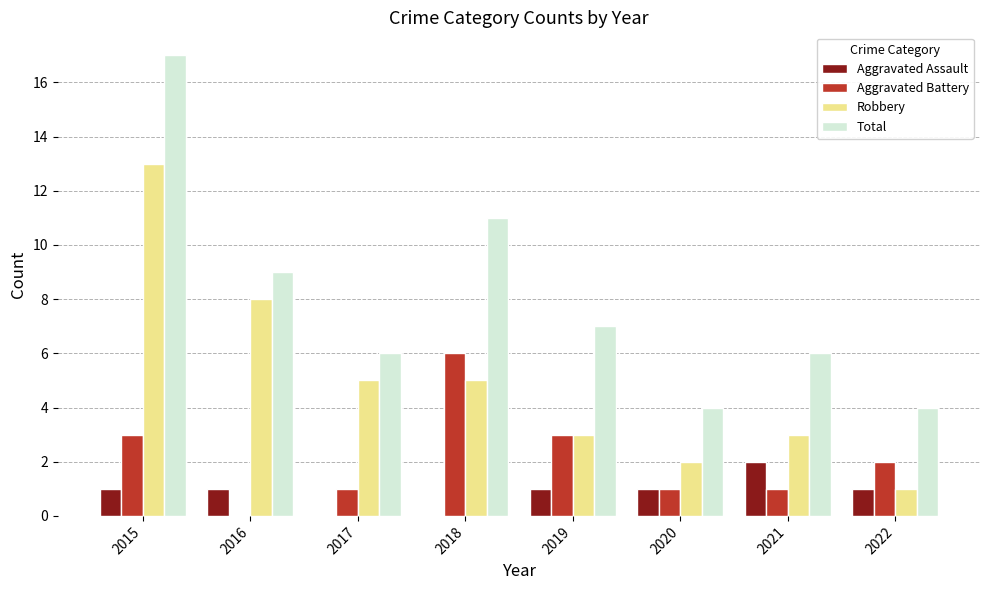

What is the greatest value displayed?

17